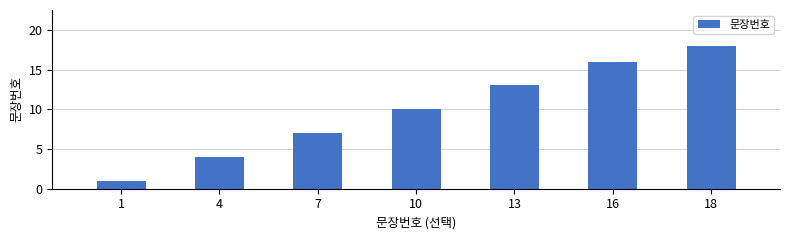

What is the smallest value displayed?

1